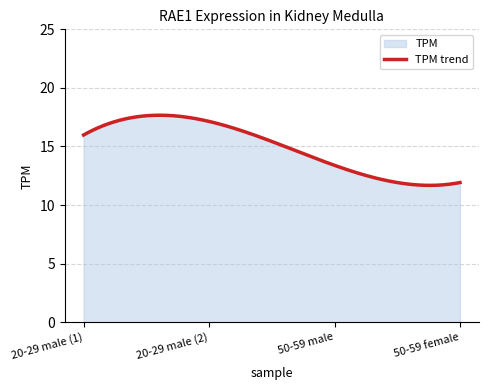

What is the value of the 3rd point from the left?

13.4